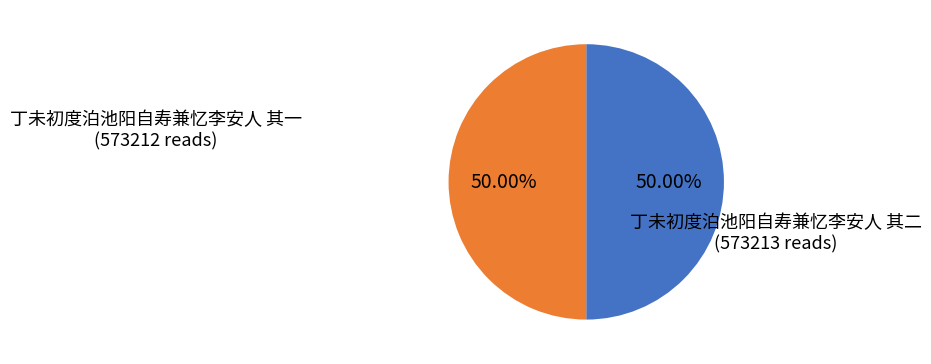

True or false: 丁未初度泊池阳自寿兼忆李安人 其一 accounts for 44% of the total.

False